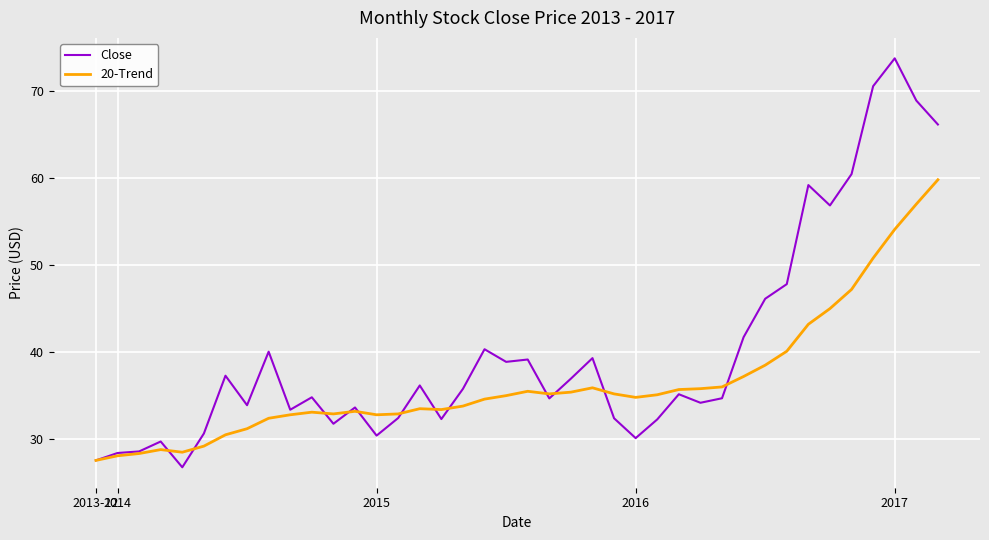

Which series has the widest spread of values?

Close